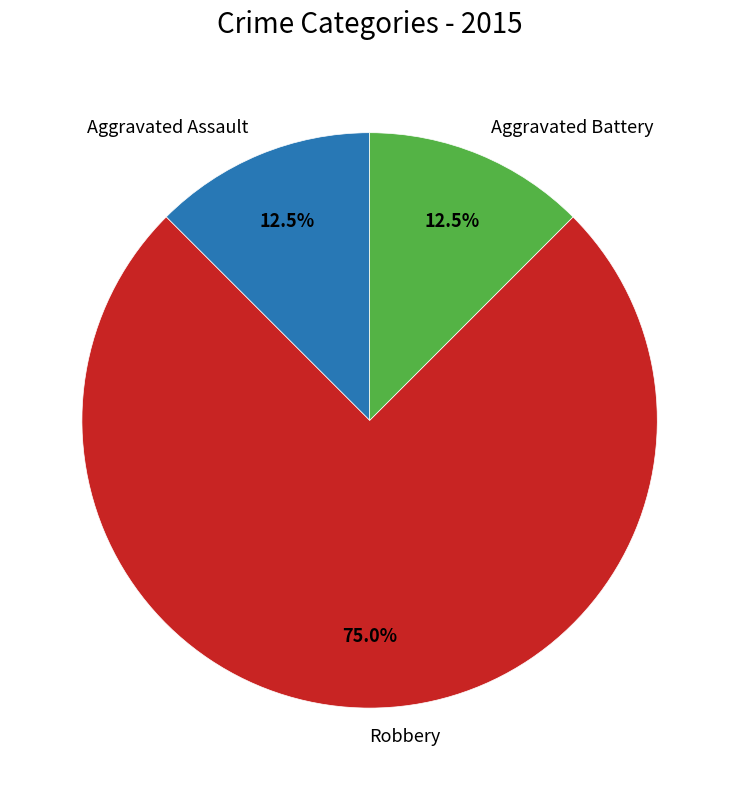

Between Robbery and Aggravated Assault, which is larger?

Robbery